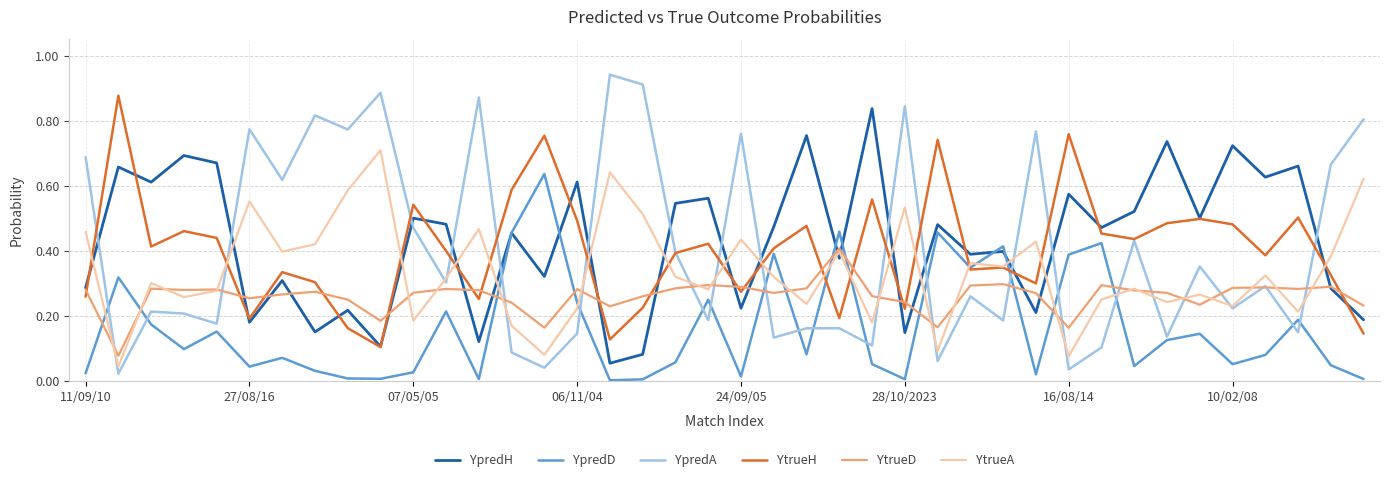

Which series has the largest range (max minus min)?

YpredA